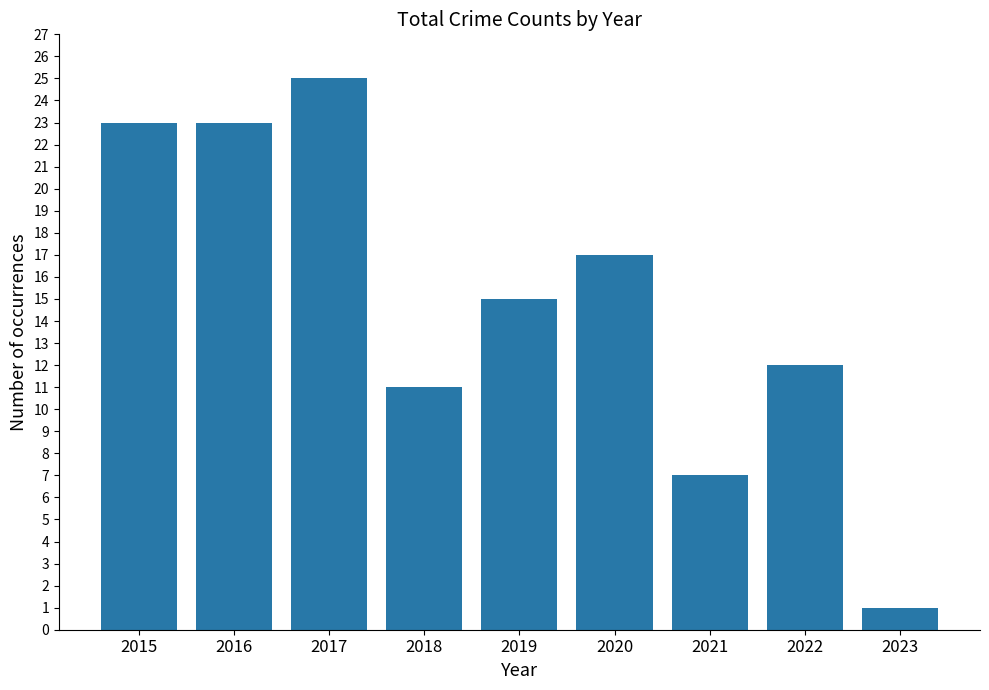

At which label does the data first exceed 15?

2015